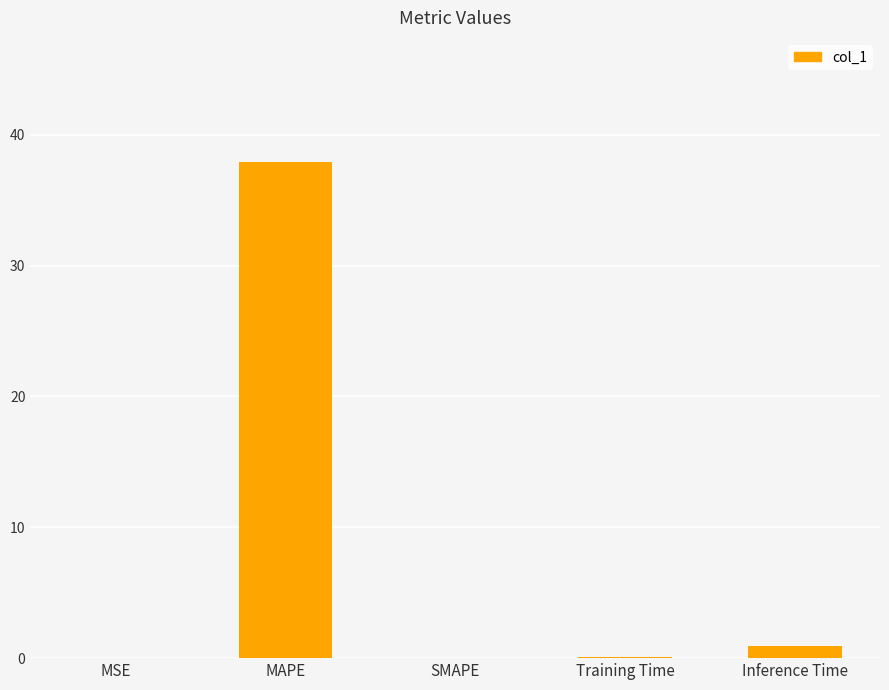

Between SMAPE and MAPE, which is larger?

MAPE